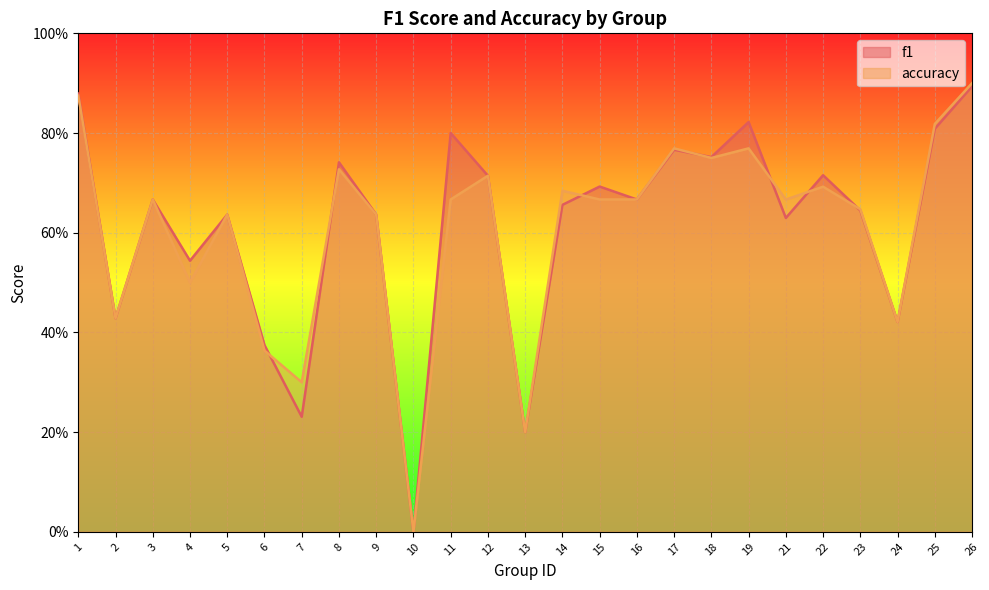

What is the value of the accuracy point at the 14th from the left?

0.7